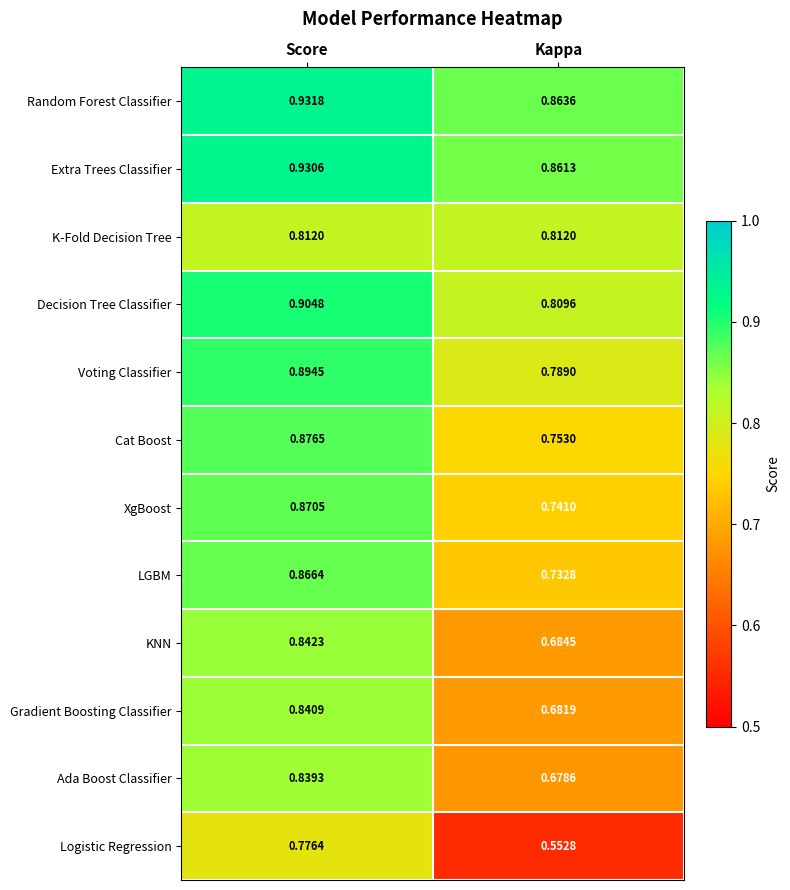

Rank the series at Score from lowest to highest value.

Logistic Regression, K-Fold Decision Tree, Ada Boost Classifier, Gradient Boosting Classifier, KNN, LGBM, XgBoost, Cat Boost, Voting Classifier, Decision Tree Classifier, Extra Trees Classifier, Random Forest Classifier